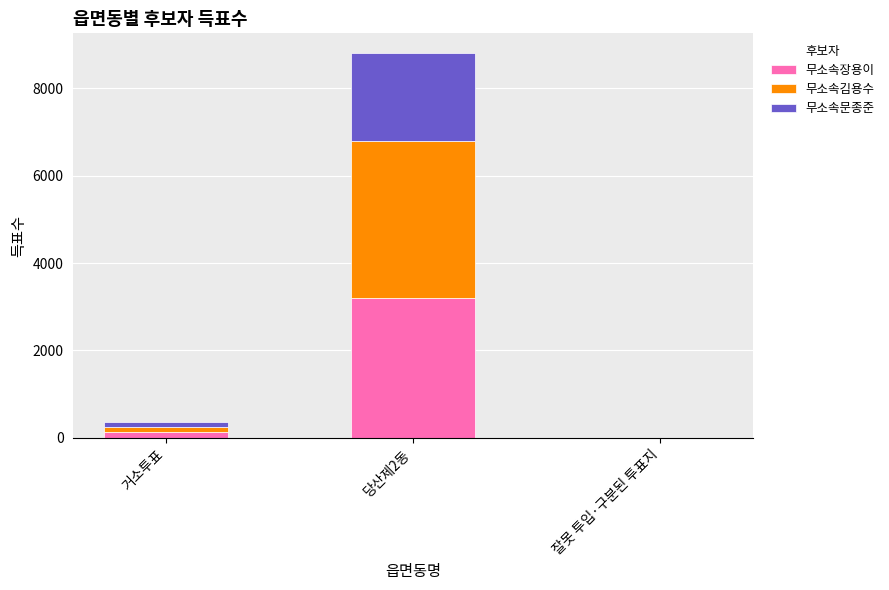

What is the highest value of the 무소속장용이 series?

3199